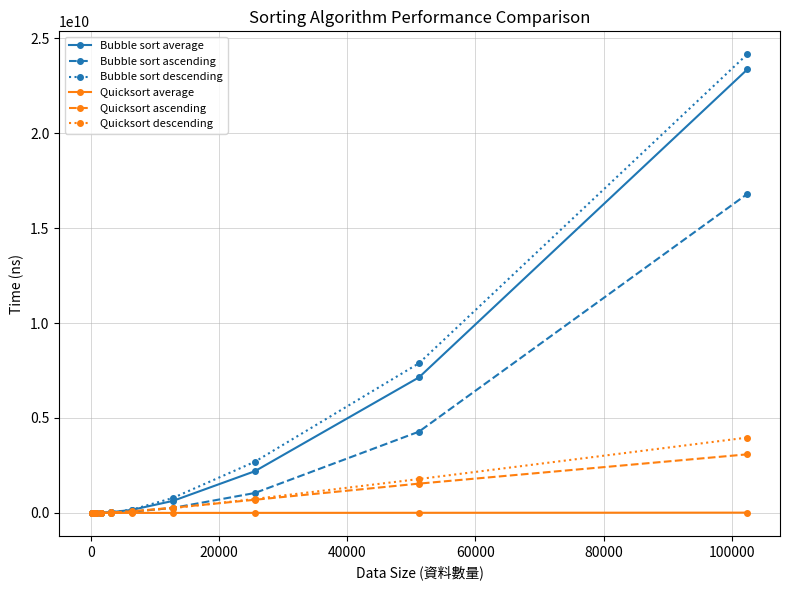

Which series has the widest spread of values?

Bubble sort descending